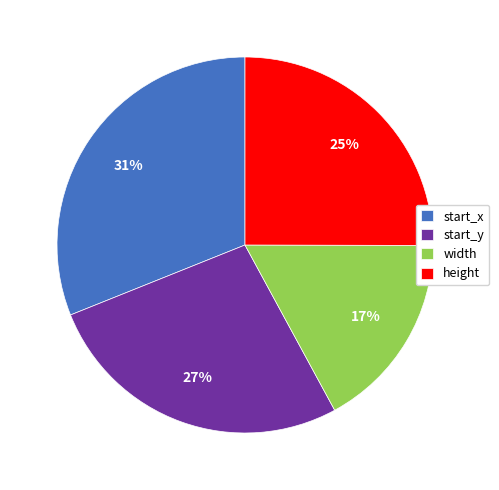

Combined, do width and start_y account for over 50%?

No